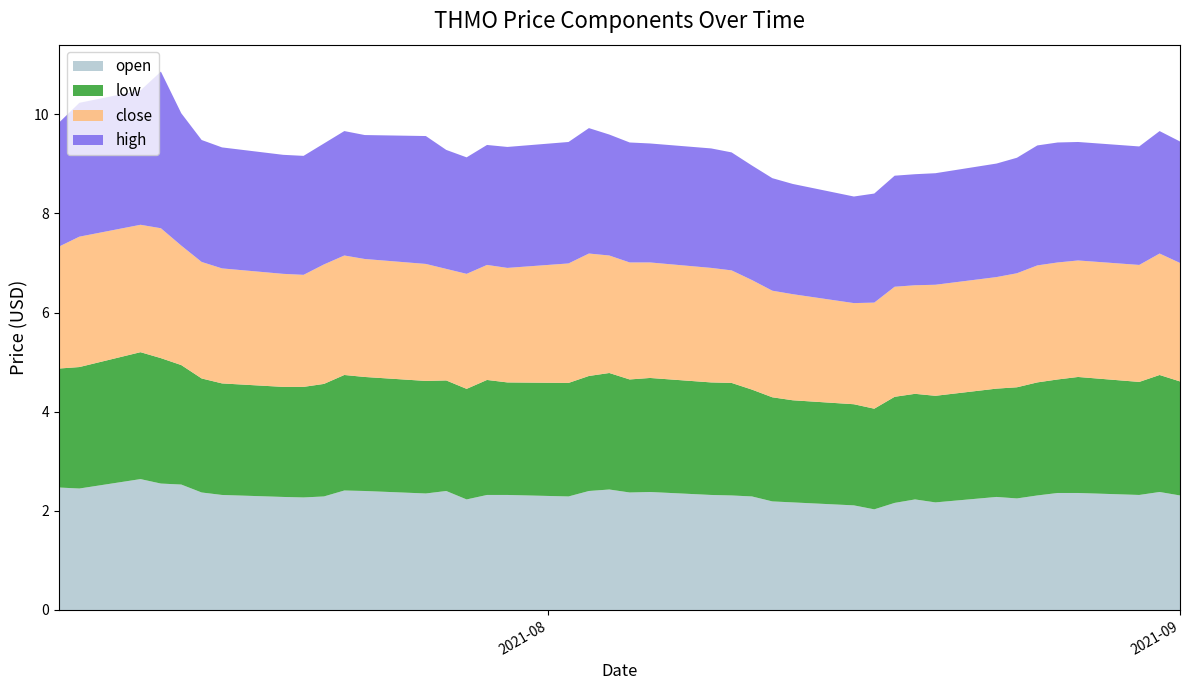

Reading right to left, what are all the values shown in this chart?

open: 2021-09-01=2.3	2021-08-31=2.4	2021-08-30=2.3	2021-08-27=2.4	2021-08-26=2.4	2021-08-25=2.3	2021-08-24=2.2	2021-08-23=2.3	2021-08-20=2.2	2021-08-19=2.2	2021-08-18=2.2	2021-08-17=2.0	2021-08-16=2.1	2021-08-13=2.2	2021-08-12=2.2	2021-08-11=2.3	2021-08-10=2.3	2021-08-09=2.3	2021-08-06=2.4	2021-08-05=2.4	2021-08-04=2.4	2021-08-03=2.4	2021-08-02=2.3	2021-07-30=2.3	2021-07-29=2.3	2021-07-28=2.2	2021-07-27=2.4	2021-07-26=2.4	2021-07-23=2.4	2021-07-22=2.4	2021-07-21=2.3	2021-07-20=2.3	2021-07-19=2.3	2021-07-16=2.3	2021-07-15=2.4	2021-07-14=2.5	2021-07-13=2.5	2021-07-12=2.6	2021-07-09=2.5	2021-07-08=2.5
low: 2021-09-01=2.3	2021-08-31=2.4	2021-08-30=2.3	2021-08-27=2.3	2021-08-26=2.3	2021-08-25=2.3	2021-08-24=2.2	2021-08-23=2.2	2021-08-20=2.2	2021-08-19=2.1	2021-08-18=2.1	2021-08-17=2.0	2021-08-16=2.0	2021-08-13=2.1	2021-08-12=2.1	2021-08-11=2.2	2021-08-10=2.3	2021-08-09=2.3	2021-08-06=2.3	2021-08-05=2.3	2021-08-04=2.4	2021-08-03=2.3	2021-08-02=2.3	2021-07-30=2.3	2021-07-29=2.3	2021-07-28=2.2	2021-07-27=2.2	2021-07-26=2.3	2021-07-23=2.3	2021-07-22=2.3	2021-07-21=2.3	2021-07-20=2.2	2021-07-19=2.2	2021-07-16=2.2	2021-07-15=2.3	2021-07-14=2.4	2021-07-13=2.5	2021-07-12=2.6	2021-07-09=2.5	2021-07-08=2.4
close: 2021-09-01=2.4	2021-08-31=2.5	2021-08-30=2.4	2021-08-27=2.4	2021-08-26=2.4	2021-08-25=2.4	2021-08-24=2.3	2021-08-23=2.2	2021-08-20=2.2	2021-08-19=2.2	2021-08-18=2.2	2021-08-17=2.1	2021-08-16=2.0	2021-08-13=2.1	2021-08-12=2.1	2021-08-11=2.2	2021-08-10=2.3	2021-08-09=2.3	2021-08-06=2.3	2021-08-05=2.4	2021-08-04=2.4	2021-08-03=2.5	2021-08-02=2.4	2021-07-30=2.3	2021-07-29=2.3	2021-07-28=2.3	2021-07-27=2.2	2021-07-26=2.4	2021-07-23=2.4	2021-07-22=2.4	2021-07-21=2.4	2021-07-20=2.3	2021-07-19=2.3	2021-07-16=2.3	2021-07-15=2.4	2021-07-14=2.4	2021-07-13=2.6	2021-07-12=2.6	2021-07-09=2.6	2021-07-08=2.5
high: 2021-09-01=2.5	2021-08-31=2.5	2021-08-30=2.4	2021-08-27=2.4	2021-08-26=2.4	2021-08-25=2.4	2021-08-24=2.3	2021-08-23=2.3	2021-08-20=2.2	2021-08-19=2.2	2021-08-18=2.2	2021-08-17=2.2	2021-08-16=2.1	2021-08-13=2.2	2021-08-12=2.3	2021-08-11=2.3	2021-08-10=2.4	2021-08-09=2.4	2021-08-06=2.4	2021-08-05=2.4	2021-08-04=2.4	2021-08-03=2.5	2021-08-02=2.5	2021-07-30=2.4	2021-07-29=2.4	2021-07-28=2.4	2021-07-27=2.4	2021-07-26=2.6	2021-07-23=2.5	2021-07-22=2.5	2021-07-21=2.4	2021-07-20=2.4	2021-07-19=2.4	2021-07-16=2.4	2021-07-15=2.5	2021-07-14=2.7	2021-07-13=3.2	2021-07-12=2.7	2021-07-09=2.7	2021-07-08=2.5